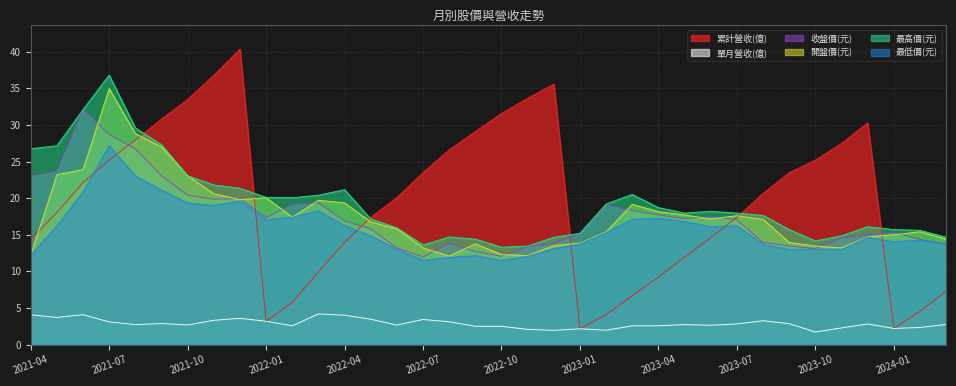

Which label corresponds to the smallest value in the chart?

2023-10